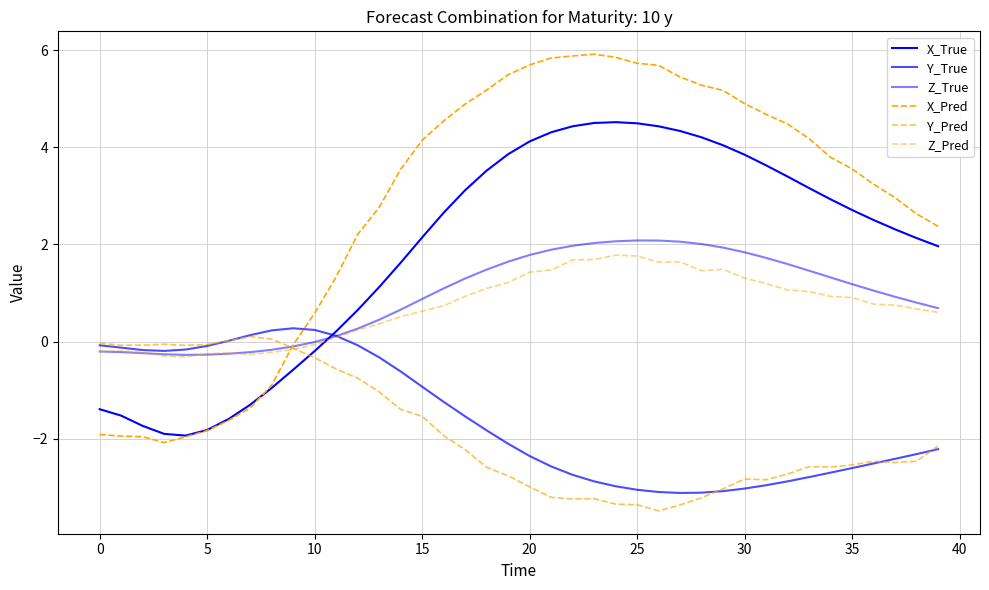

True or false: X_True has more than 1 interior local peaks.

False